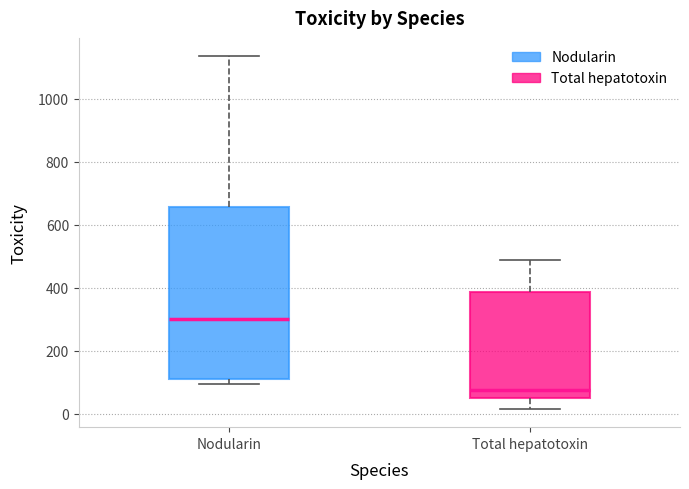

Which box is the tallest, from its lower edge to its upper edge?

Nodularin